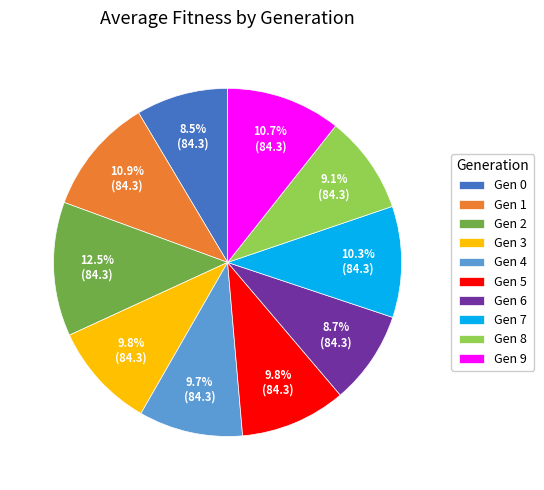

Combined, do Gen 2 and Gen 0 account for over 50%?

No